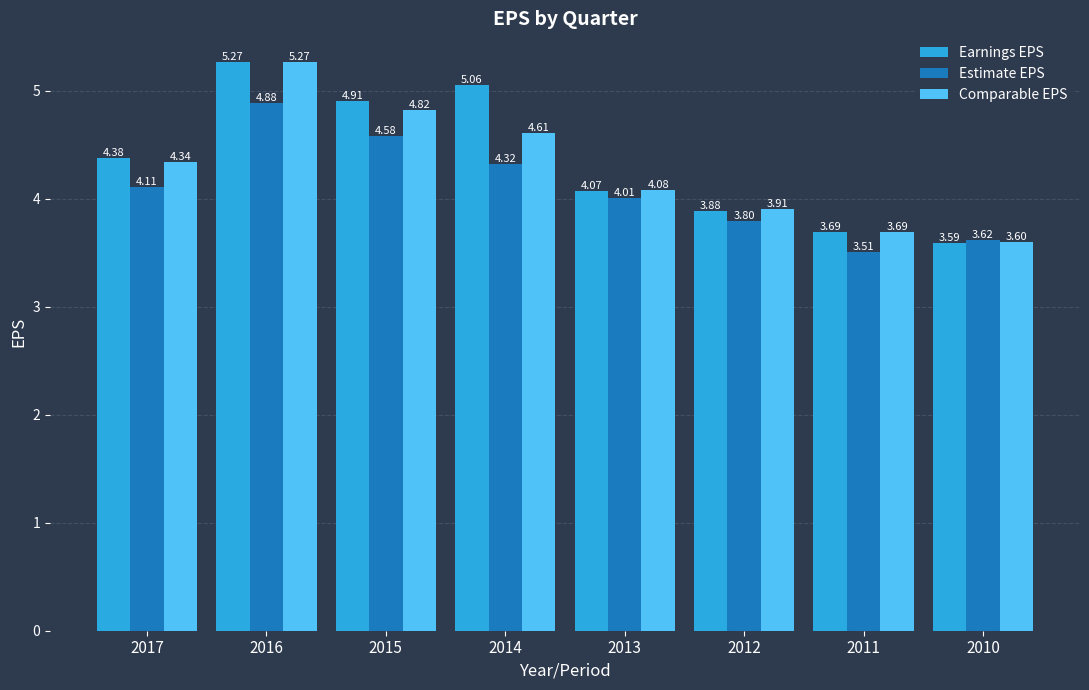

Is the value of Estimate EPS at 2010 greater than the value of Earnings EPS at 2014?

No